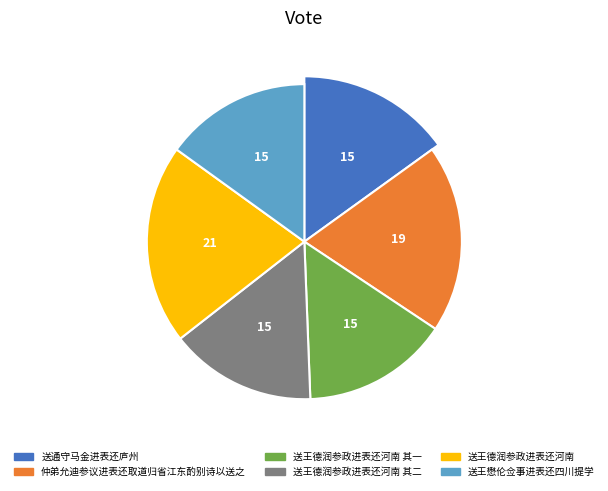

How many slices are in this pie chart?

6